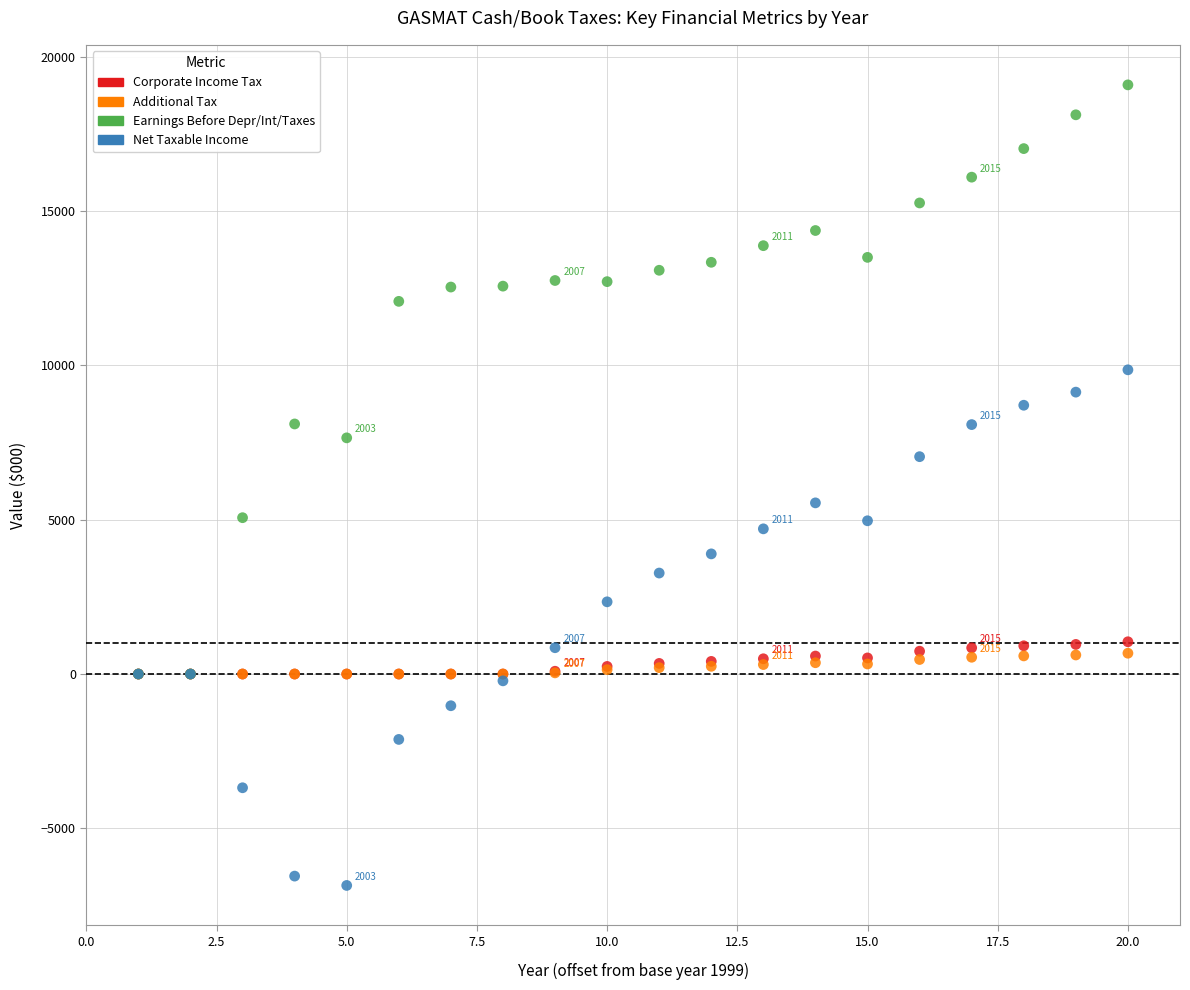

Across all series, what Y value is closest to 6120?

5545.9